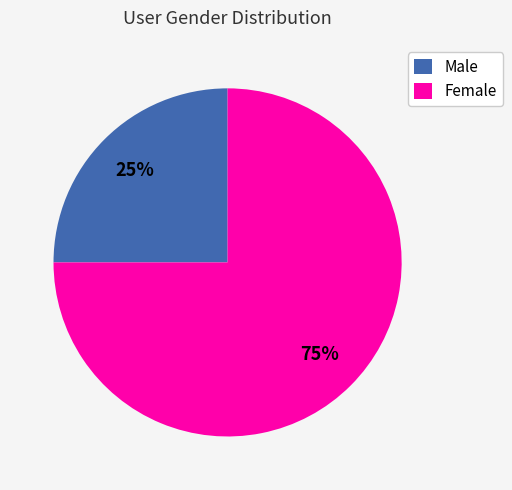

What is the majority slice?

Female